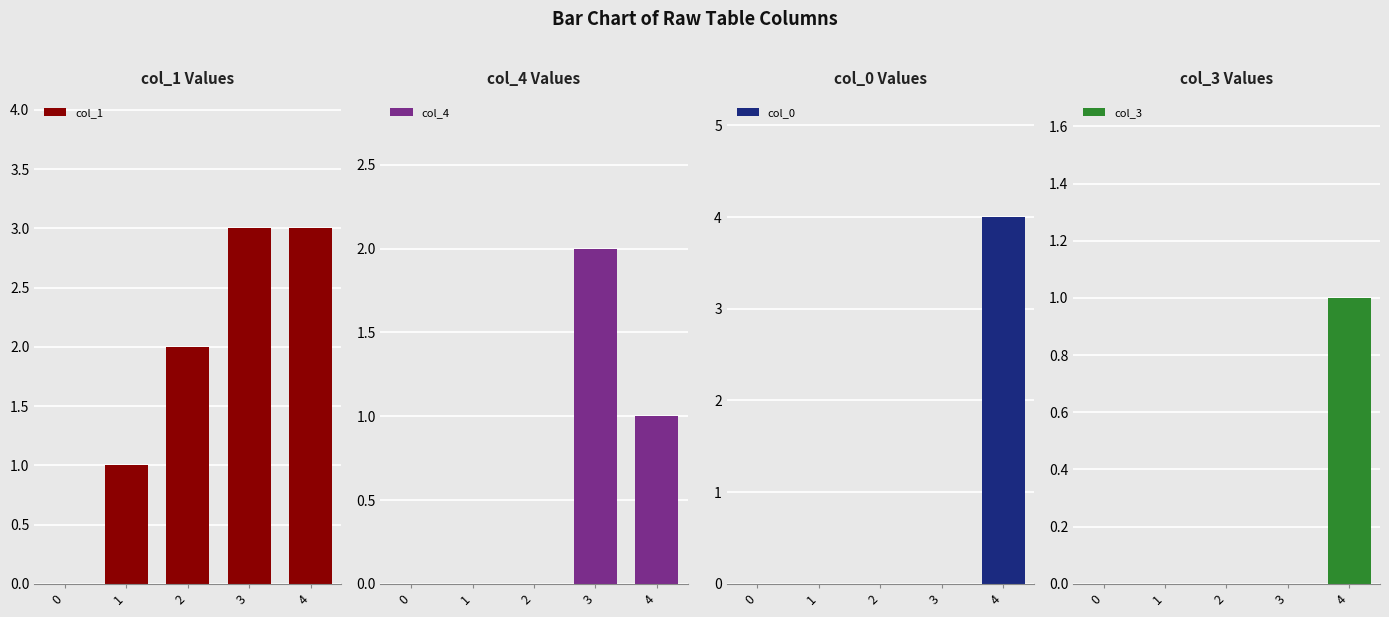

List the labels in order of col_0 value, largest first.

4, 0, 1, 2, 3